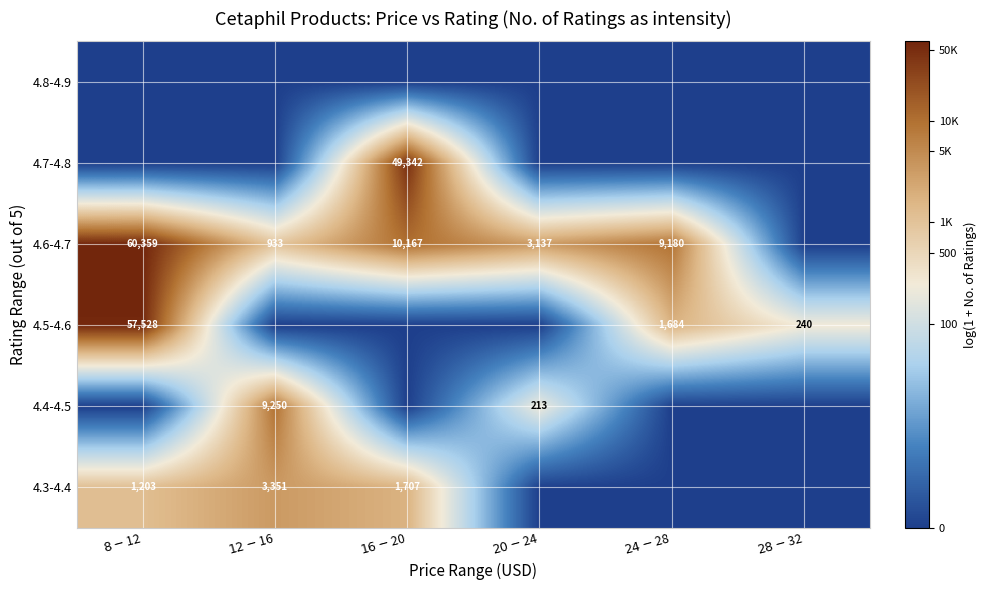

List the labels in order of 4.4-4.5 value, smallest first.

$8-$12, $16-$20, $24-$28, $28-$32, $20-$24, $12-$16